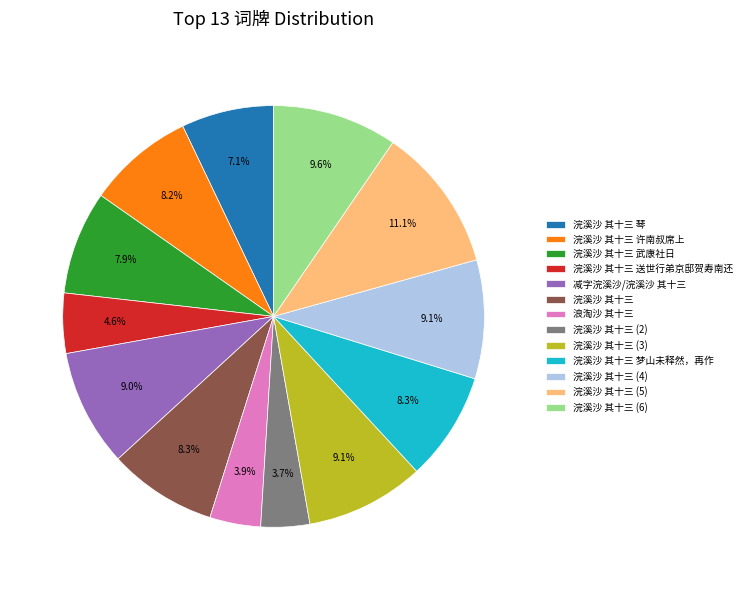

What is the ratio of the value at 浣溪沙 其十三 琴 to the value at 浣溪沙 其十三 (3)?

0.8